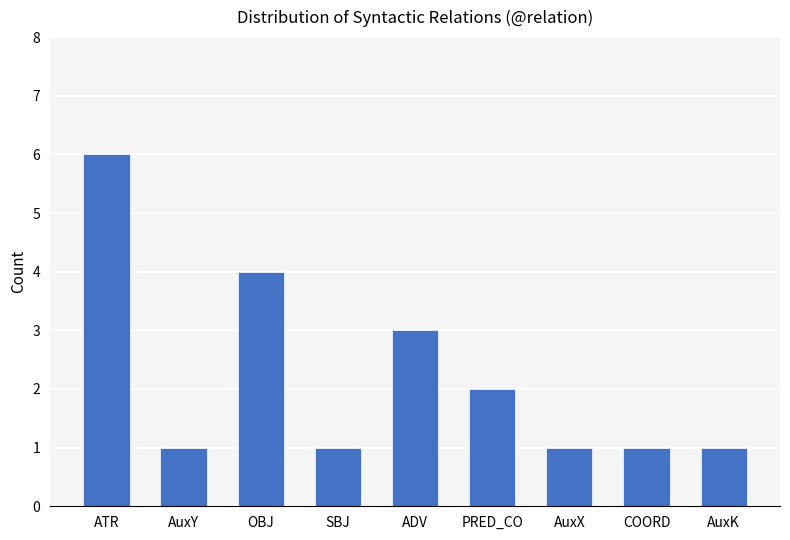

What is the minimum value shown in the chart?

1